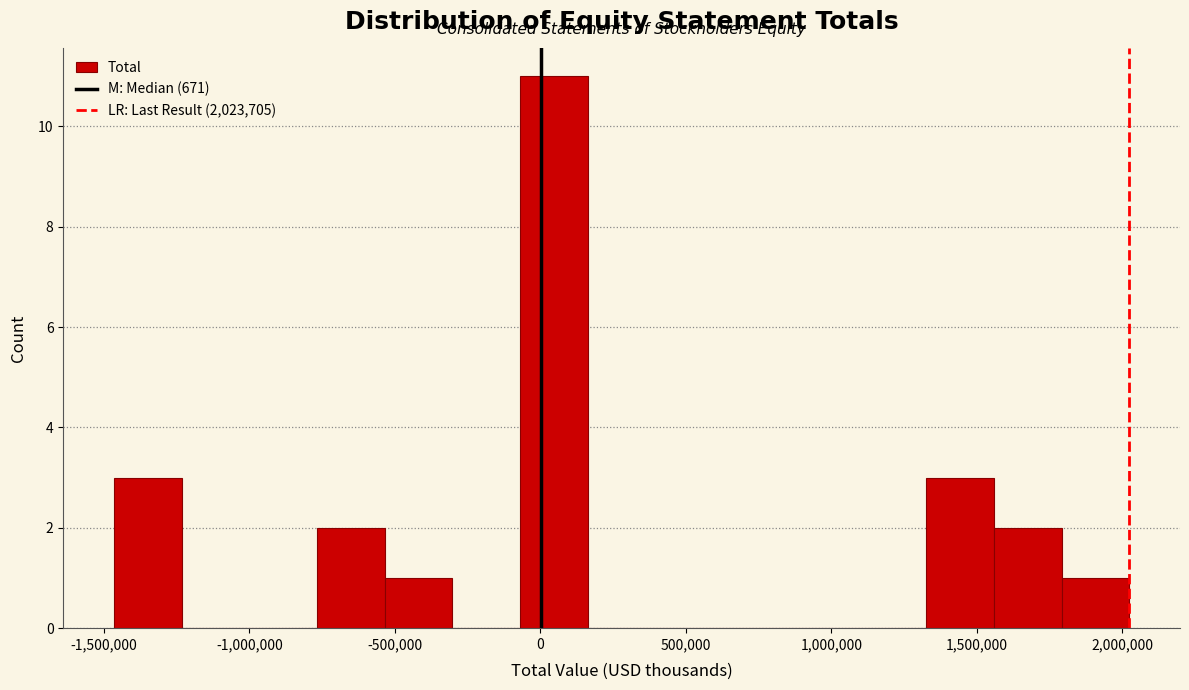

Over which range of the x-axis is the bar tallest?

-50000 to 150000